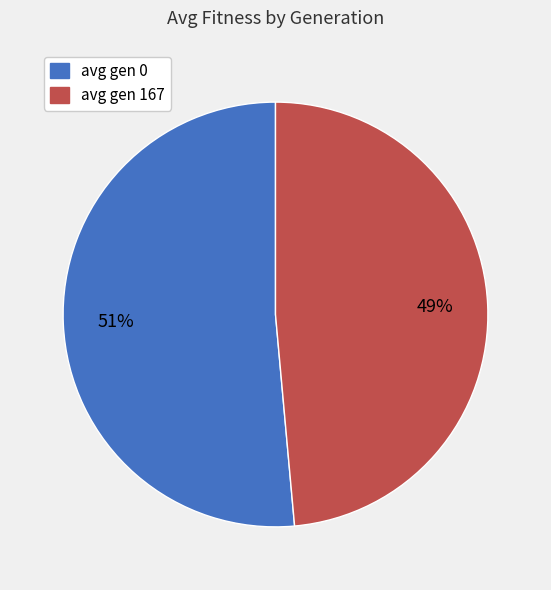

How many segments does this pie chart have?

2